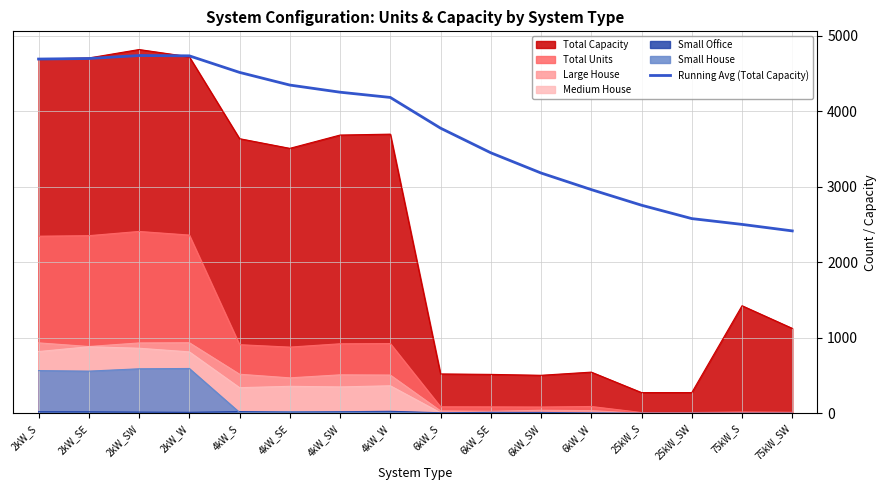

Which series has the widest spread of values?

Total Capacity